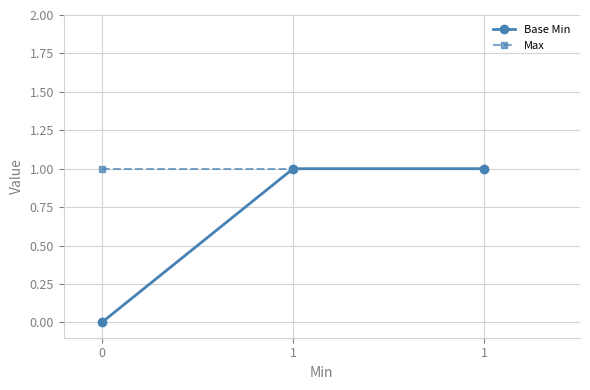

At how many categories does at least one series exceed 0?

3